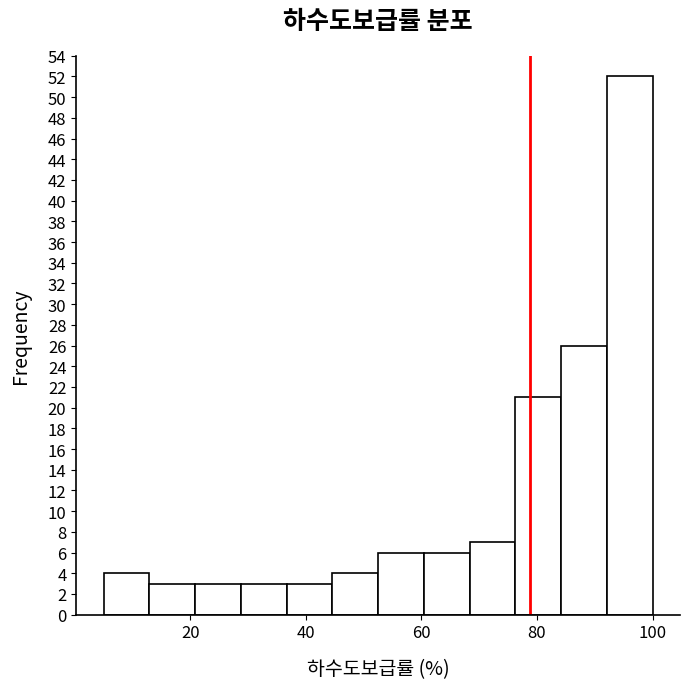

Read against the x-axis, roughly where is the centre of the tallest bar?

96